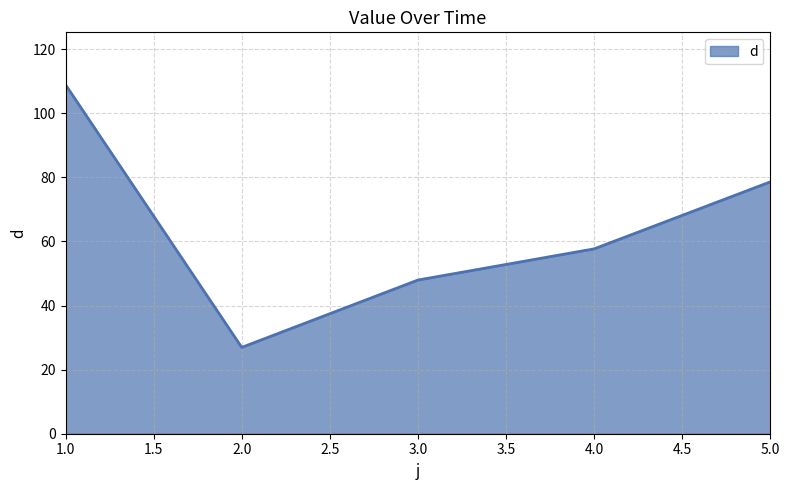

Where is the data nearest to the value 67?

4.0